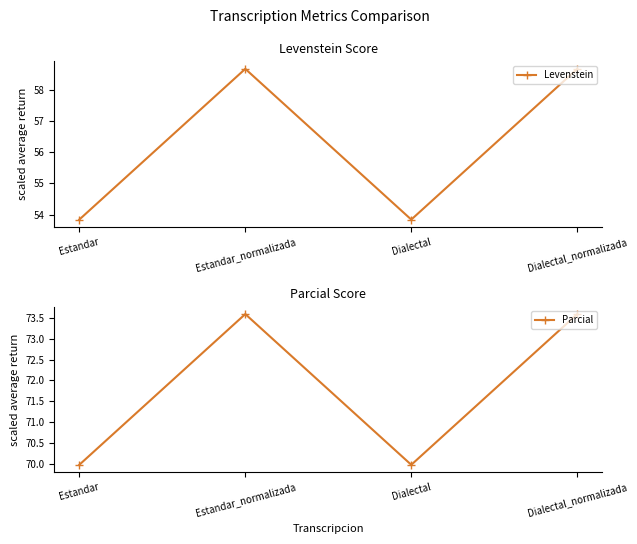

How many Levenstein values are between 53 and 58?

2